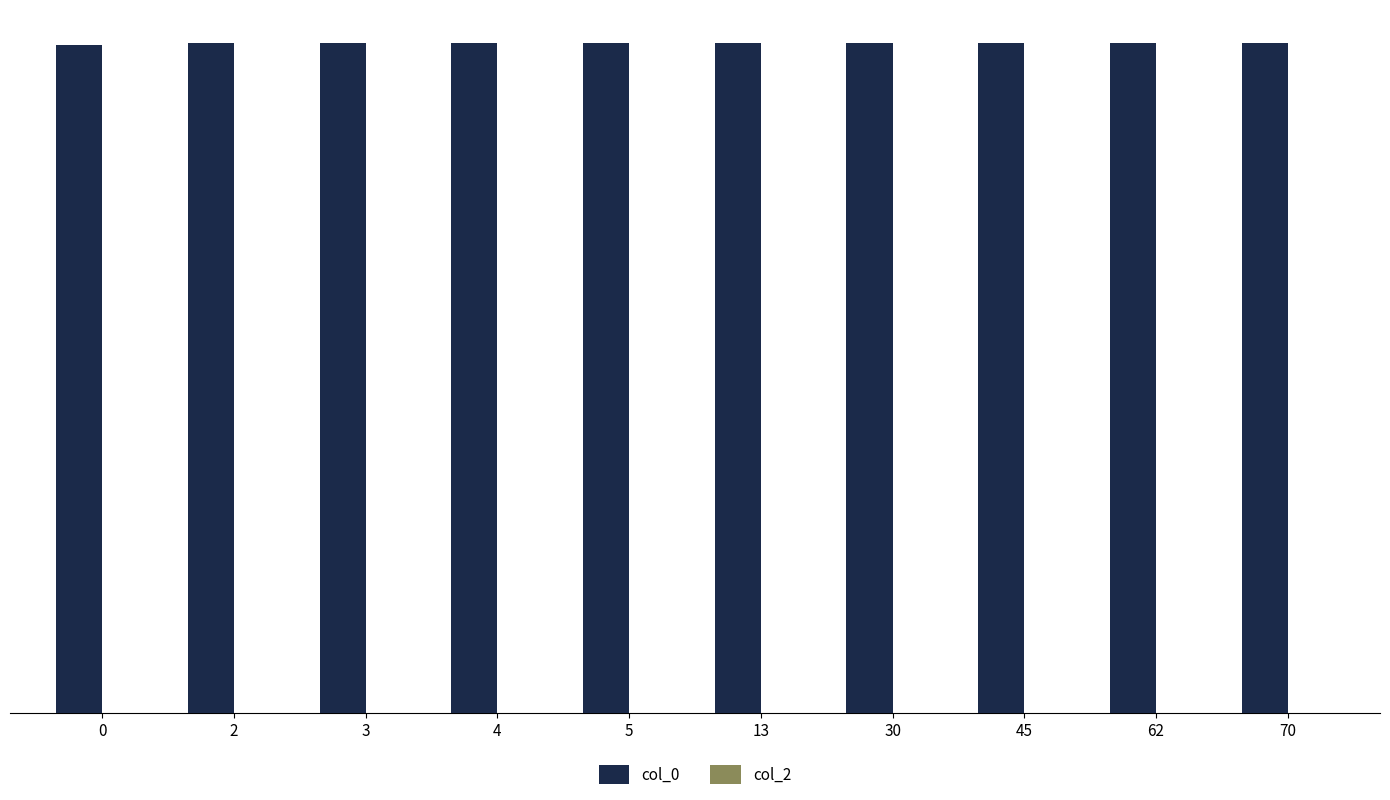

What is the sum of all values?

16.1